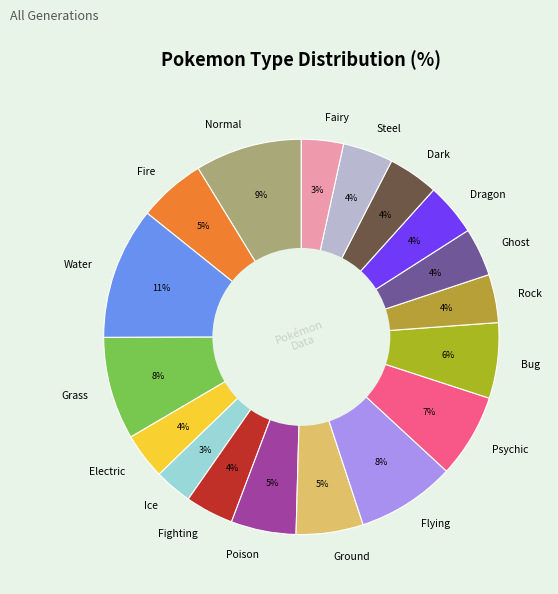

Is there any slice that represents more than half of the pie?

No